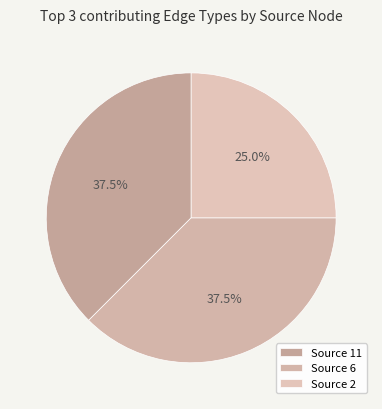

How many slices are in this pie chart?

3